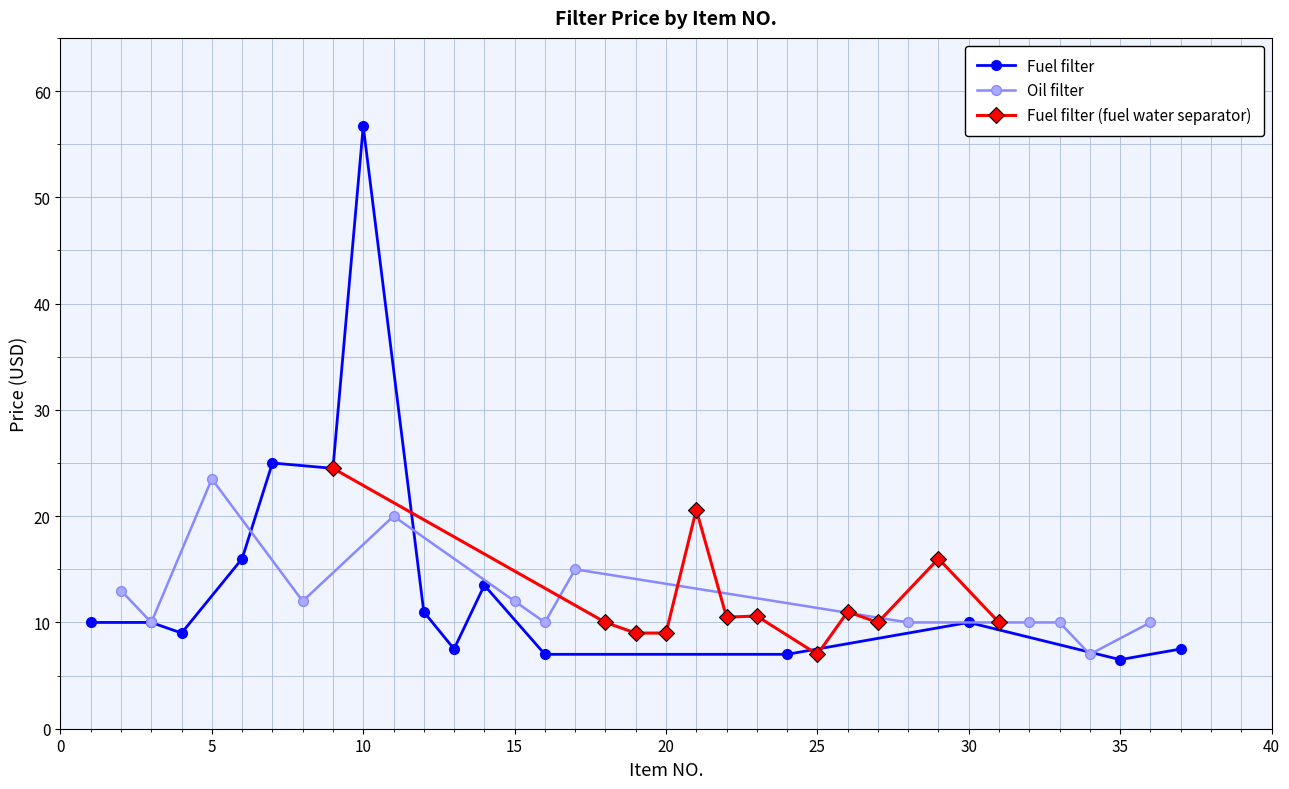

True or false: Fuel filter has more than 0 interior local peaks.

True